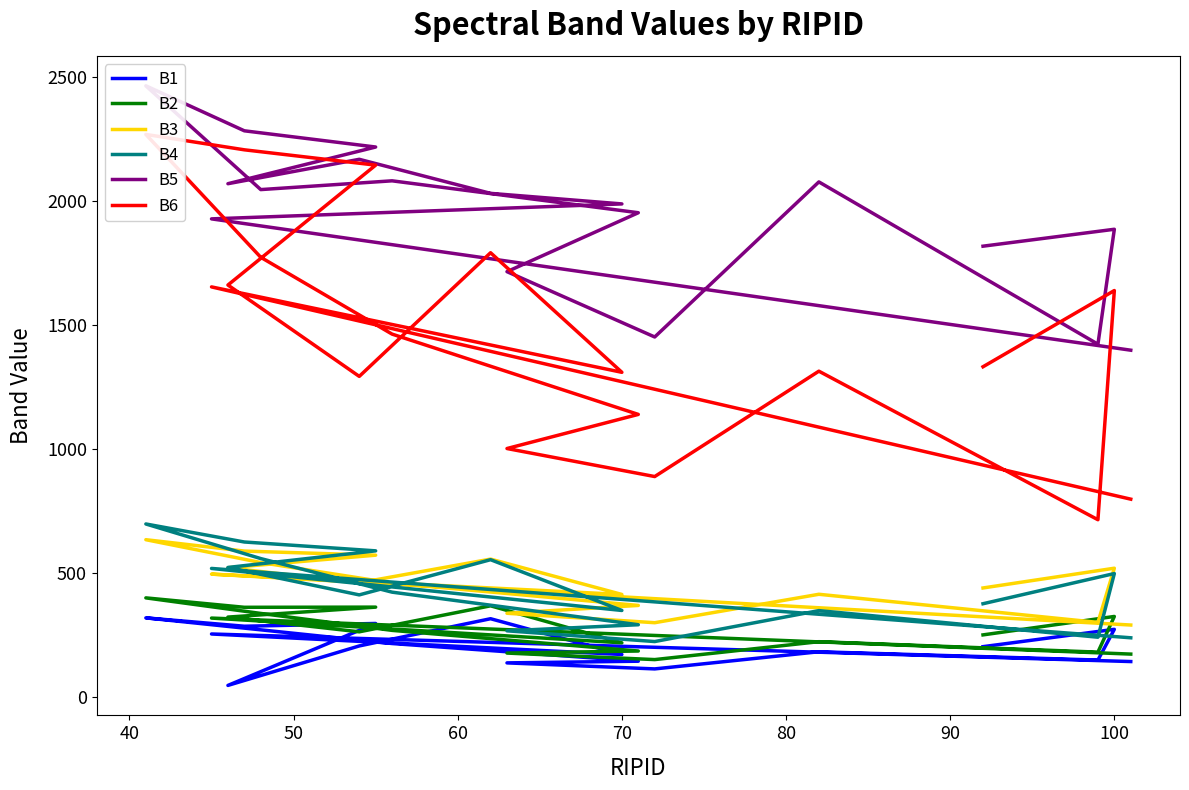

Is the value of B6 at 12 greater than the value of B4 at 40?

Yes